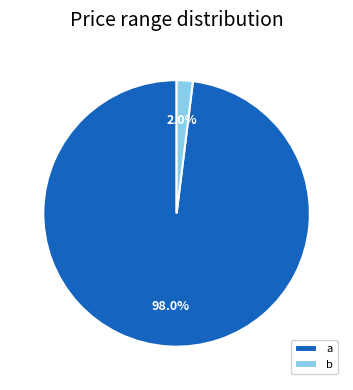

What portion of the pie excludes a?

2.0%